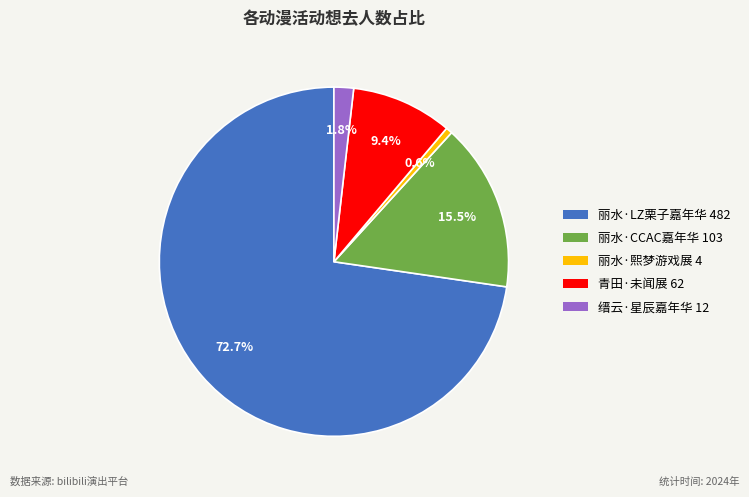

To the nearest percent, what is the average slice percentage?

20%